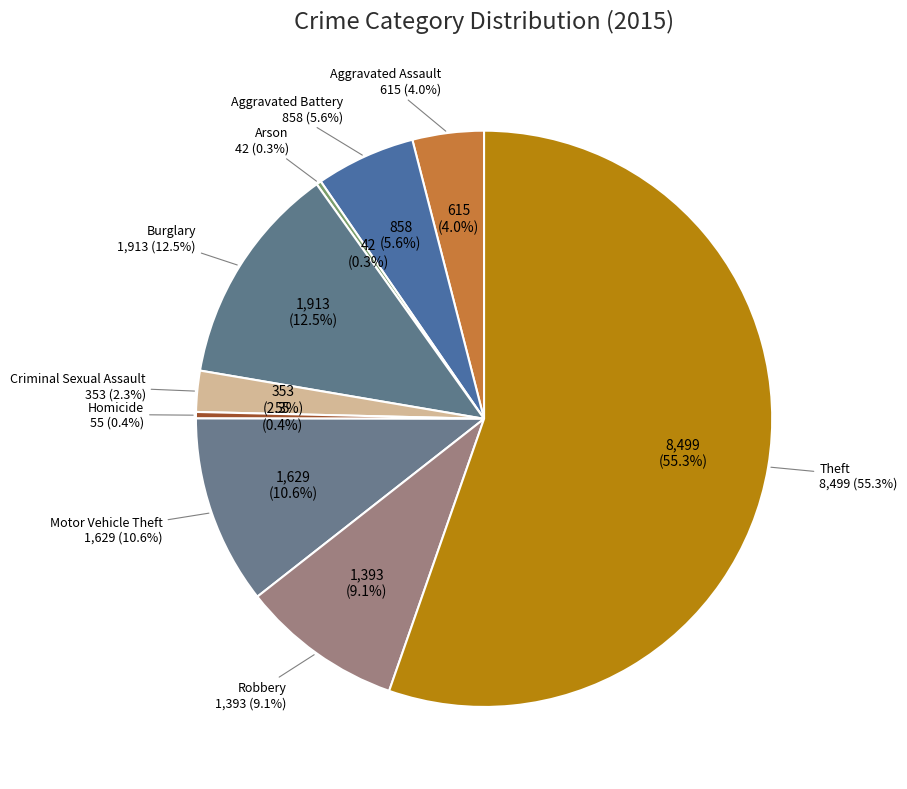

Which slice is the largest?

Theft